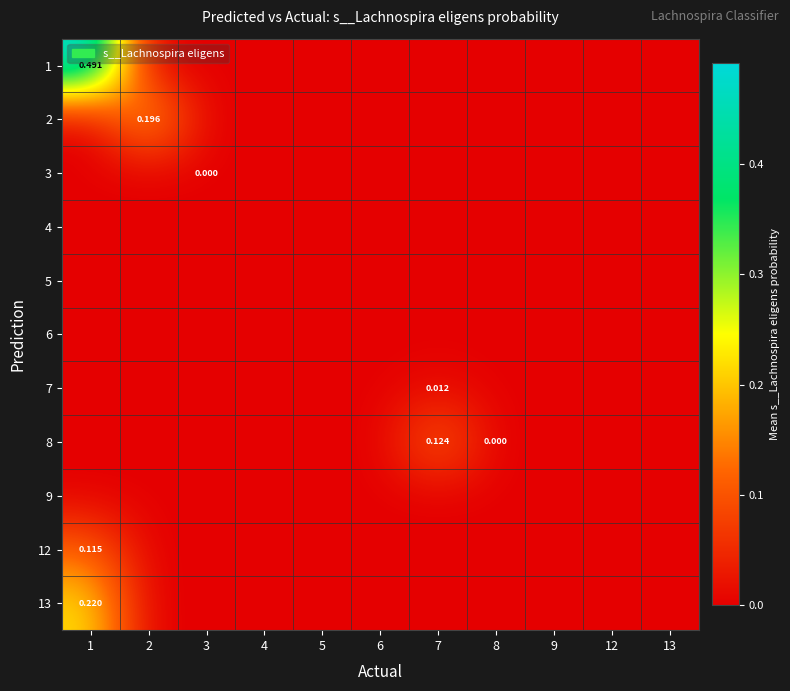

The value of row_3 at 9 is 0.0. True or false?

True